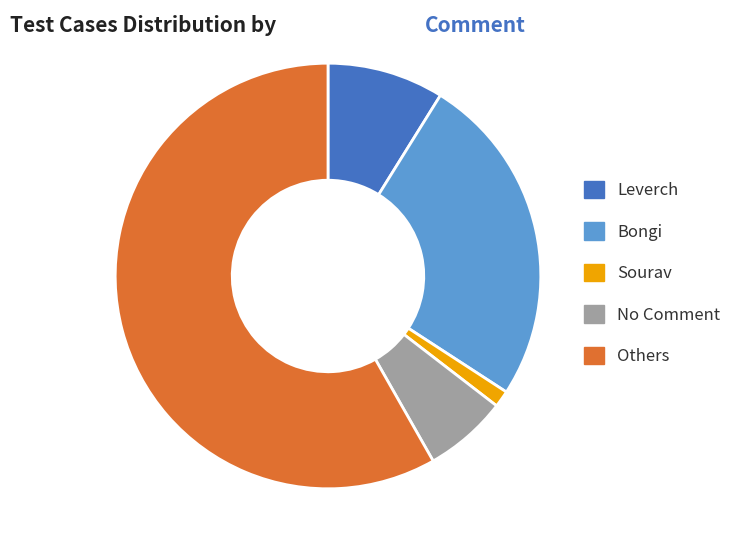

Rank the categories by value from lowest to highest.

Sourav, No Comment, Leverch, Bongi, Others